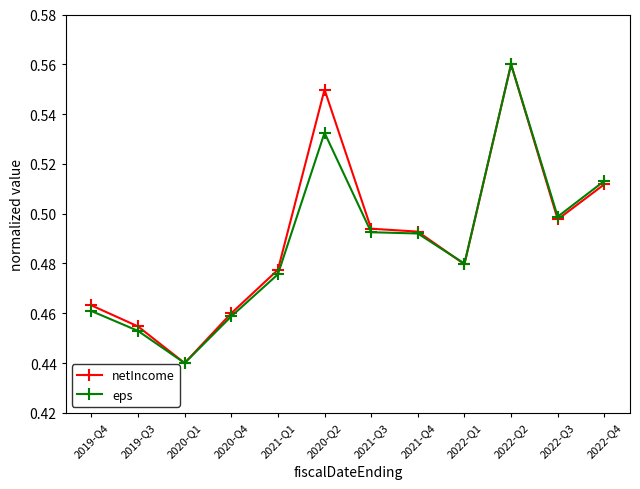

List the series in order of their overall mean, lowest first.

eps, netIncome